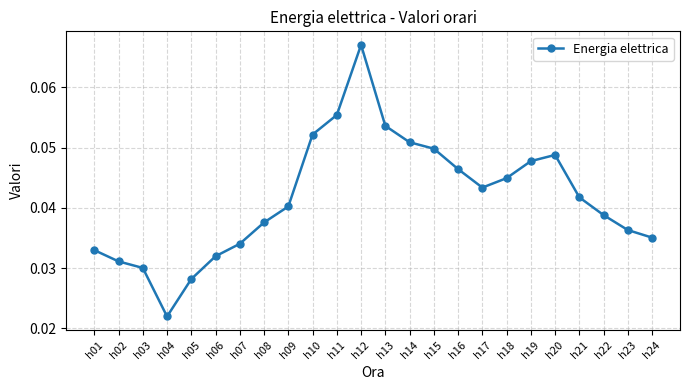

Which label corresponds to the smallest value in the chart?

h04